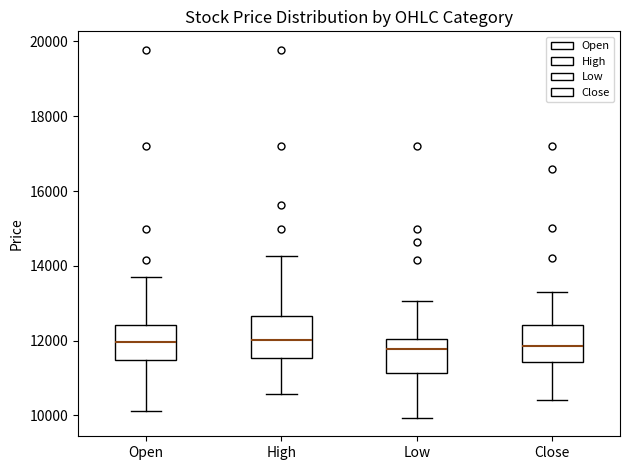

Reading left to right, transcribe this box plot: for each box, give where its median line is, the range the box spans, and where its two whiskers end, as read against the y-axis. The values are not printed on the chart, so give them approximately, as read against the axis.

Open: median 12000, box 11400 to 12400, whiskers 10200 to 13800
High: median 12000, box 11600 to 12600, whiskers 10600 to 14200
Low: median 11800, box 11200 to 12000, whiskers 10000 to 13000
Close: median 11800, box 11400 to 12400, whiskers 10400 to 13400